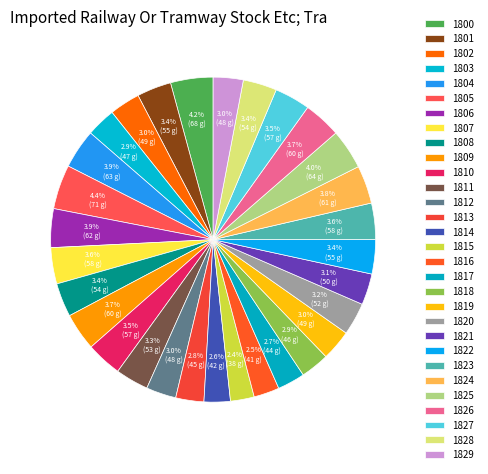

How many slices are in this pie chart?

30